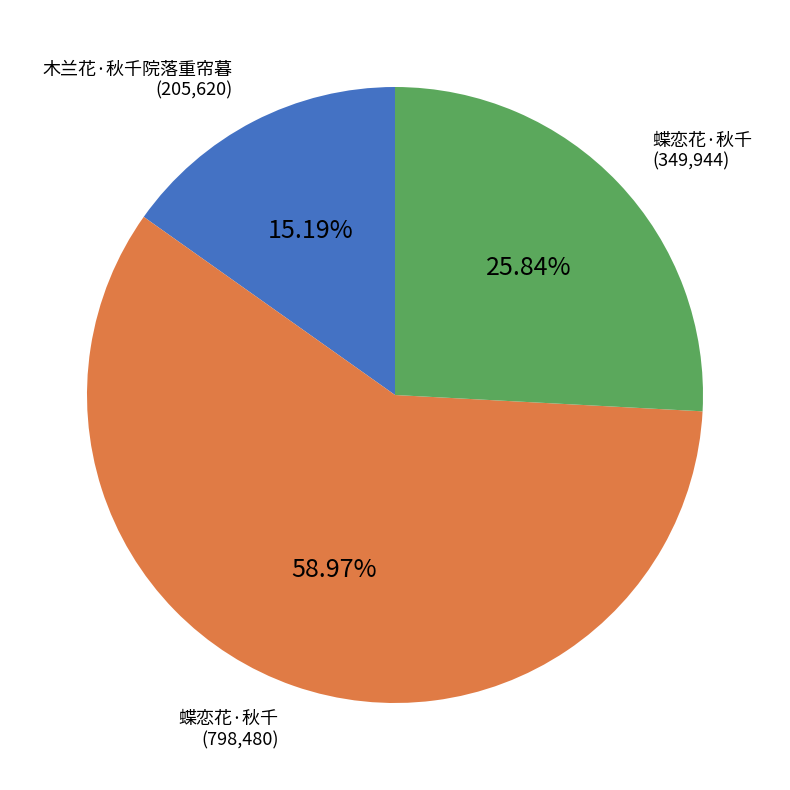

Is there a majority slice in this chart?

Yes